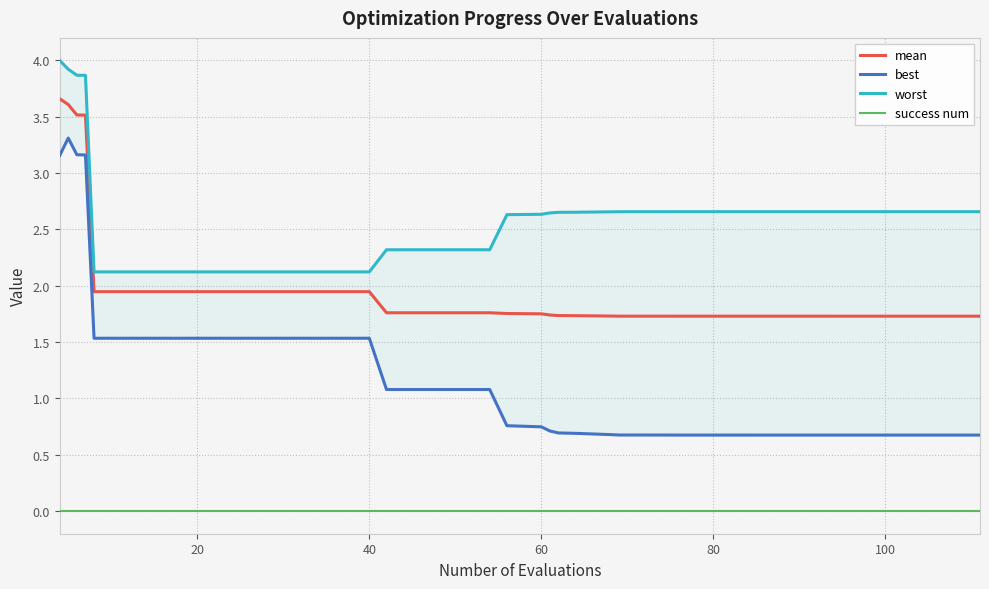

True or false: mean and success num cross at least once.

False